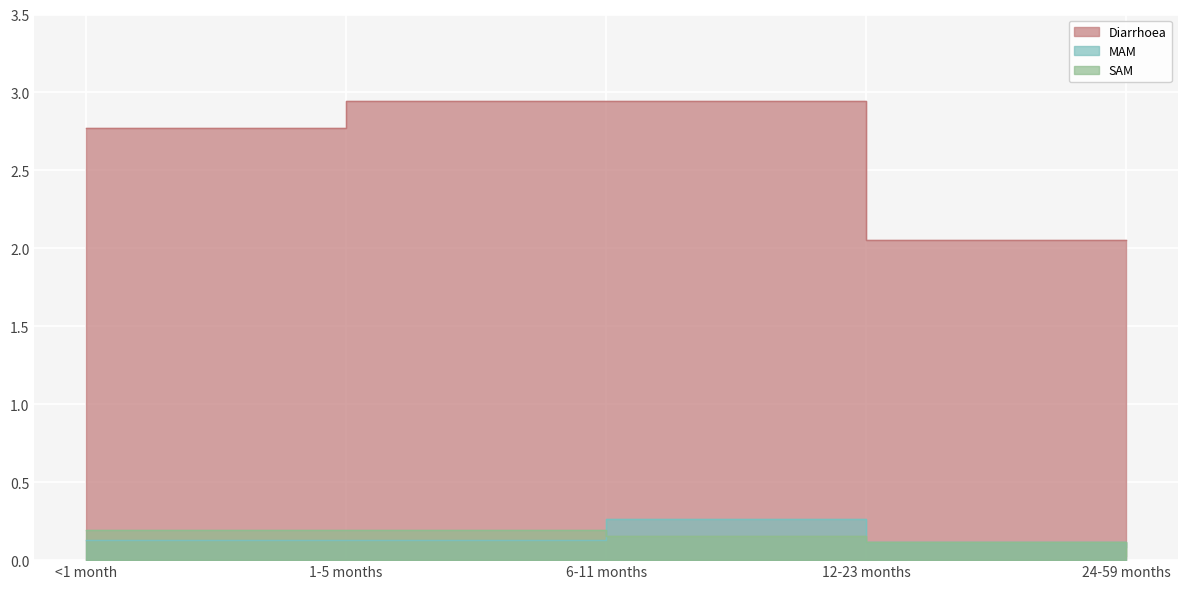

What value does the Diarrhoea series have at 6-11 months?

2.9